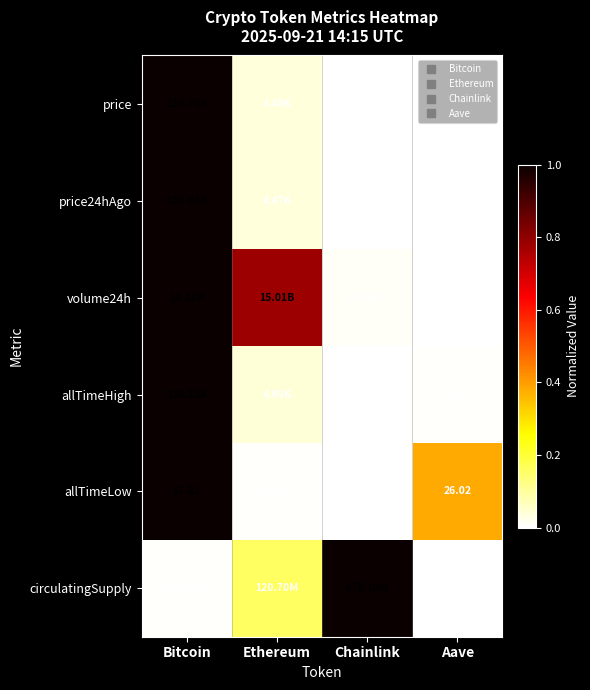

At which category is the sum across all series the highest?

Bitcoin